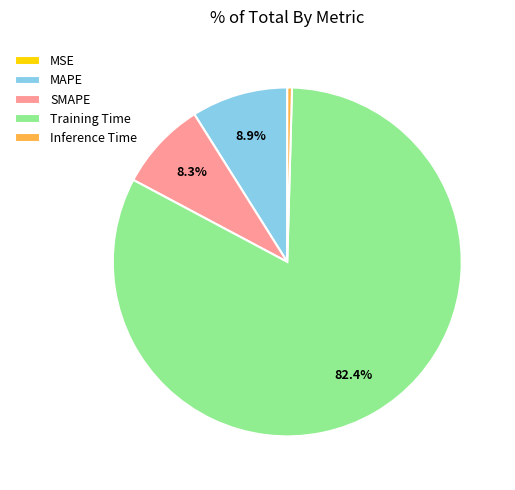

To the nearest percent, what portion does MAPE represent?

9%